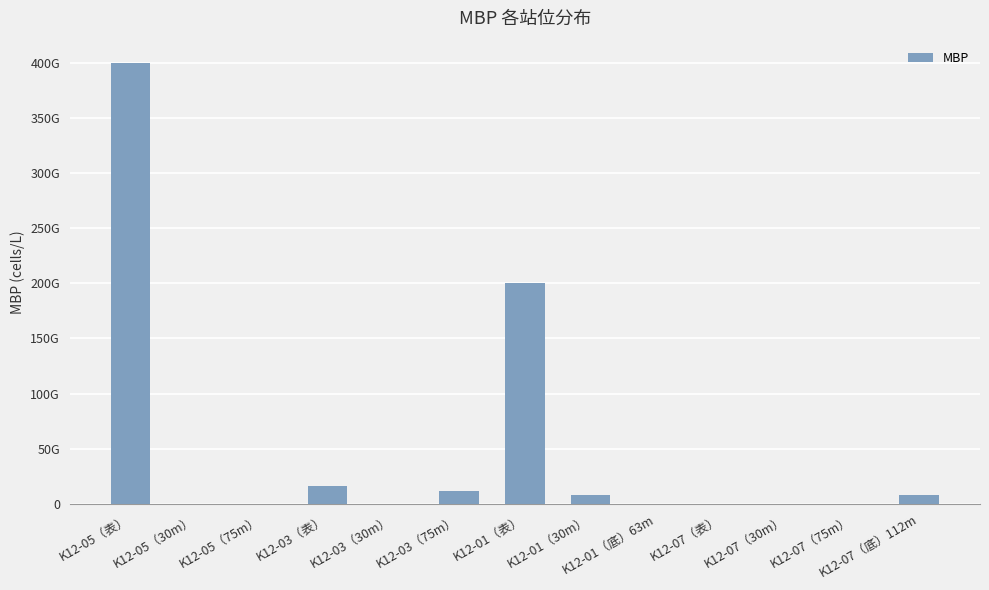

List the labels in order of value, smallest first.

K12-05（30m）, K12-05（75m）, K12-03（30m）, K12-01（底）63m, K12-07（表）, K12-07（30m）, K12-07（75m）, K12-01（30m）, K12-07（底）112m, K12-03（75m）, K12-03（表）, K12-01（表）, K12-05（表）